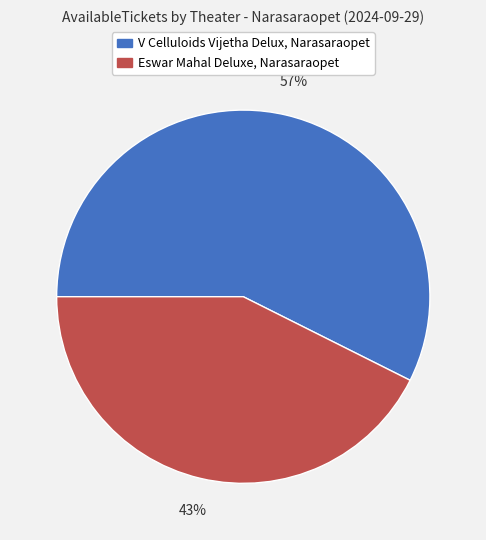

Is it true that Eswar Mahal Deluxe, Narasaraopet is 8% of the pie?

False